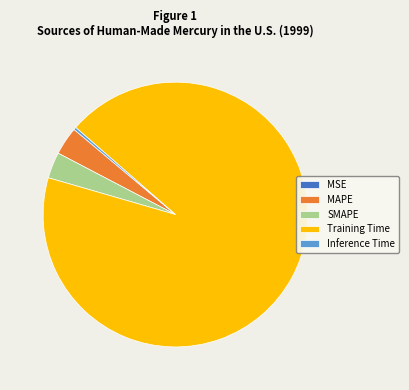

Which has a higher value, Inference Time or SMAPE?

SMAPE